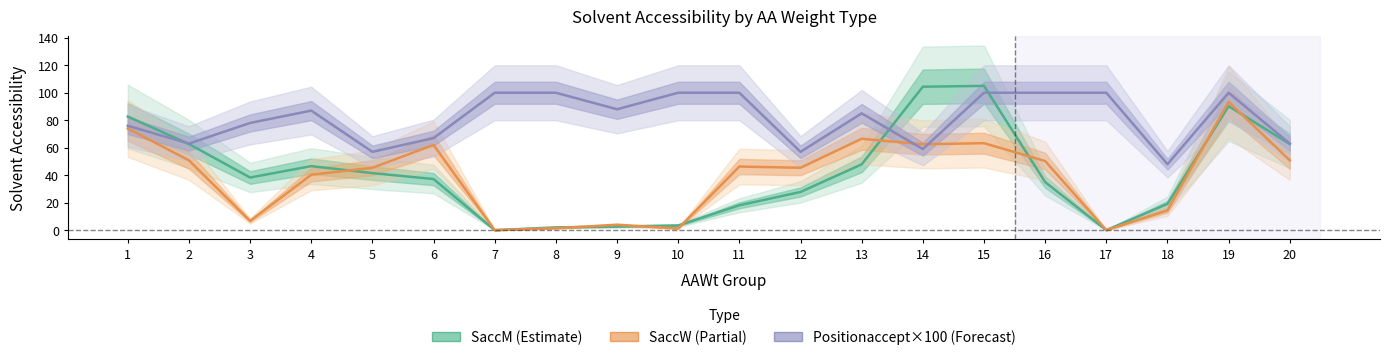

Where is the first local maximum for Positionaccept×100 (Forecast)?

4